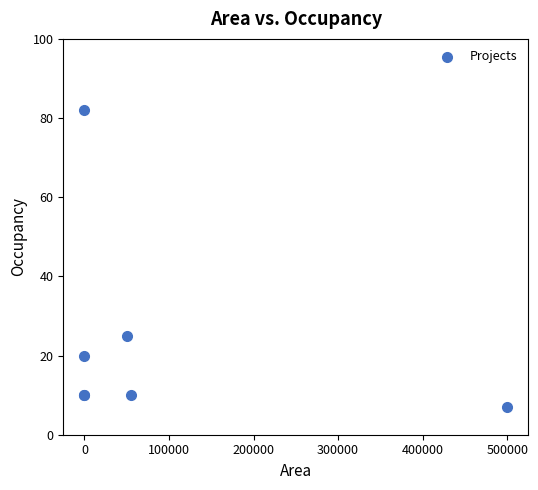

What Y value in the scatter plot is closest to 44?

25